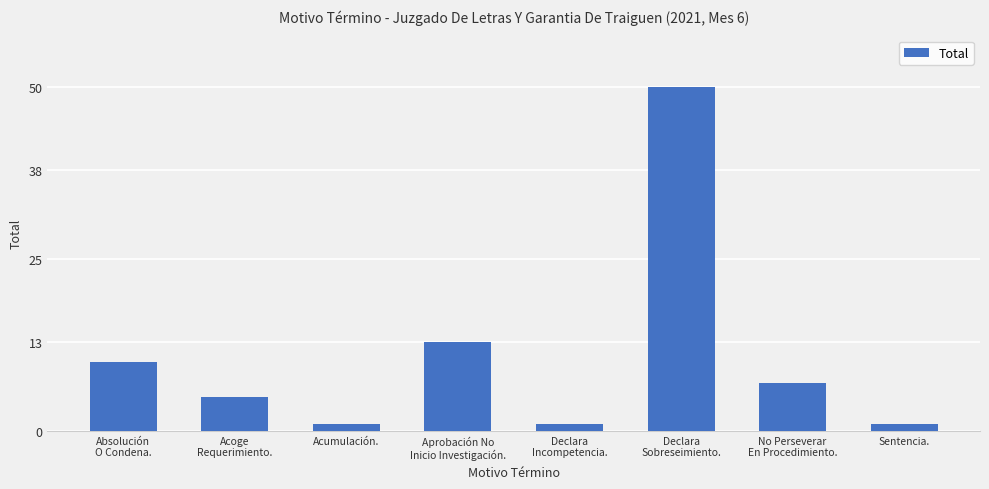

How many series are shown in this chart?

1